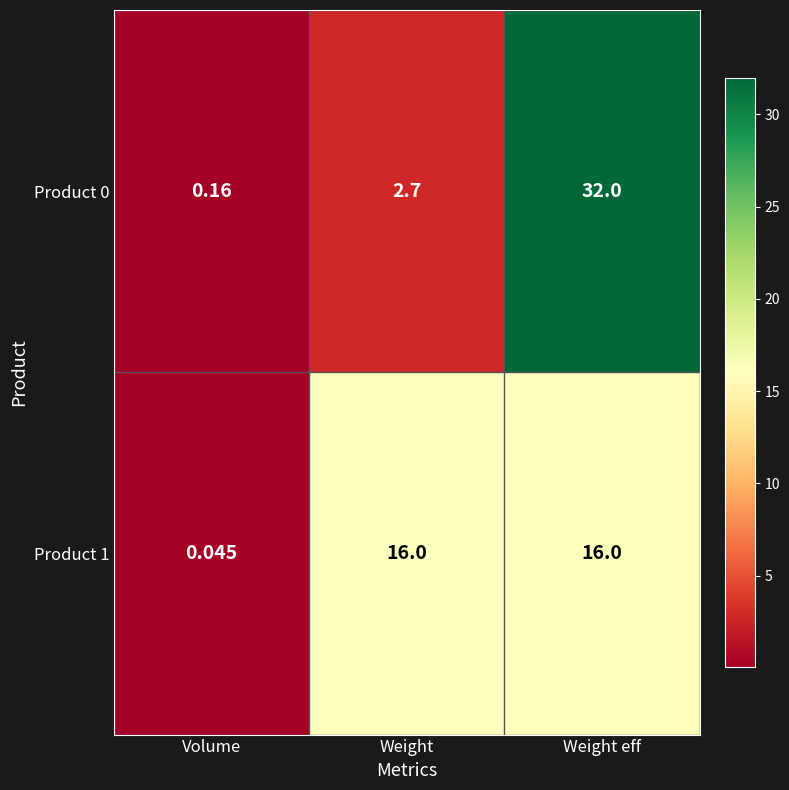

At which label does Product 0 first exceed 2?

Weight